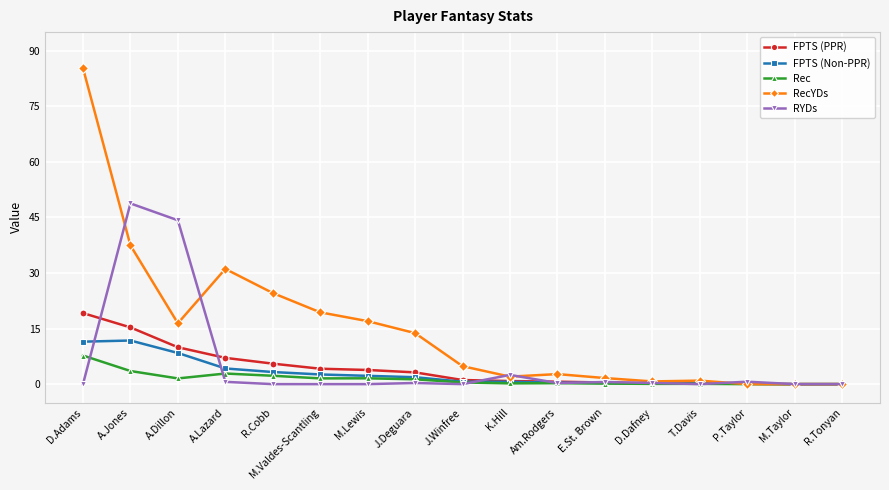

What position from the right is A.Dillon?

15